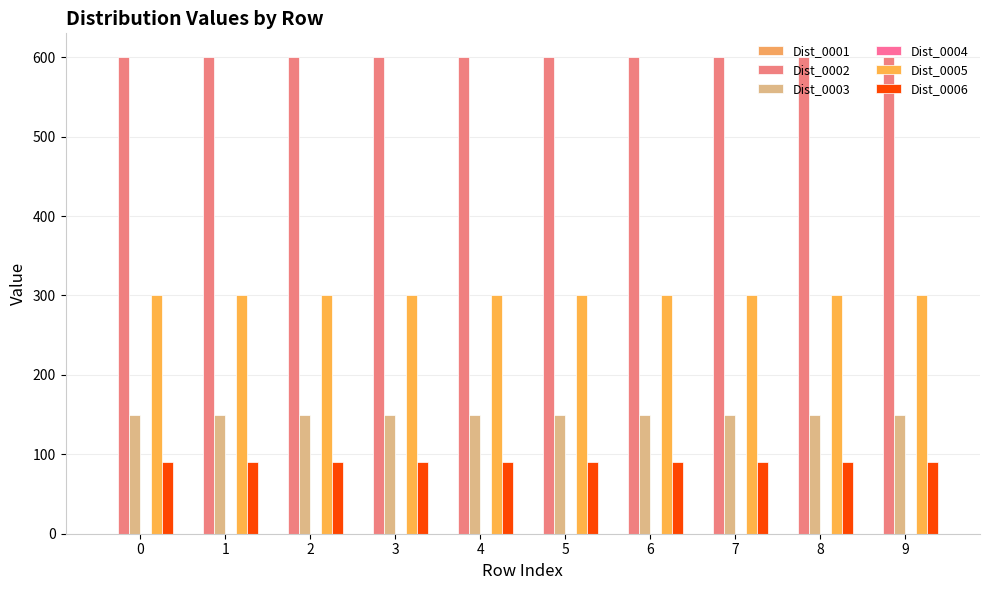

What is the approximate value of Dist_0006 at 4?

90